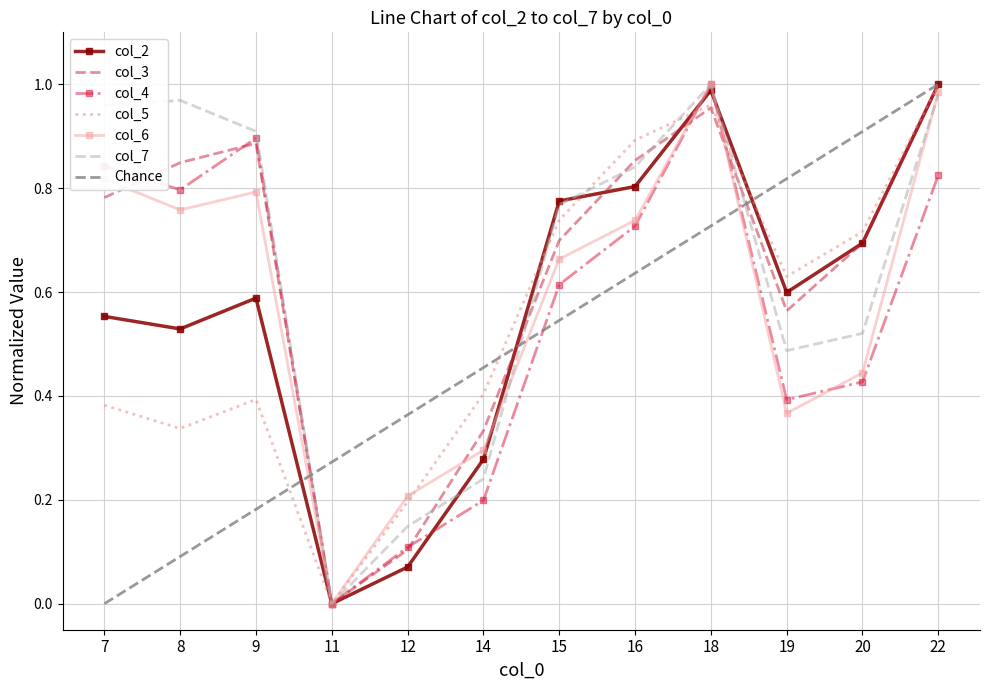

How many positive values does the col_7 series have?

11